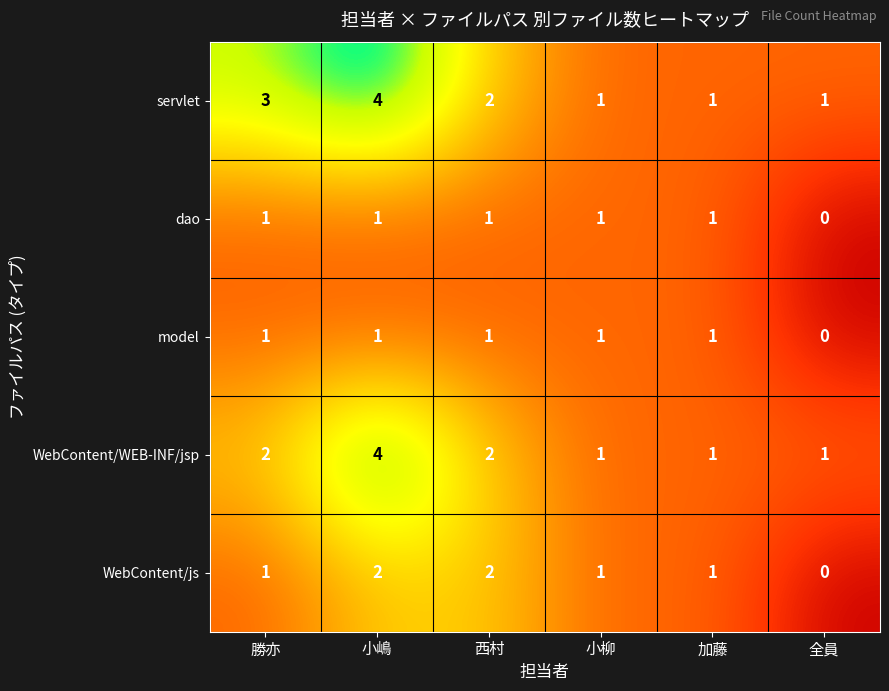

What is the sum of all servlet values?

12